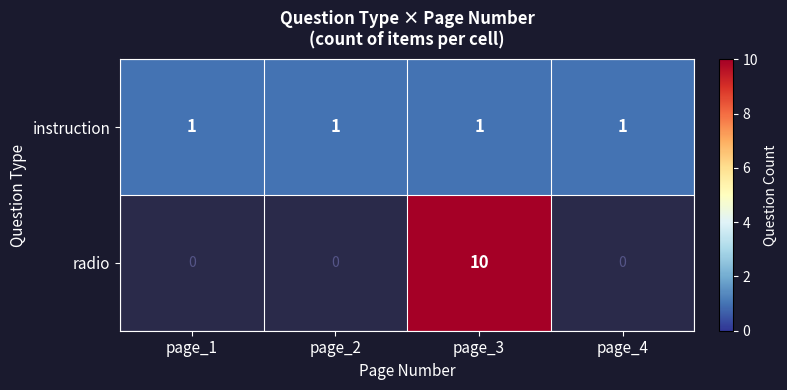

What is the total value across all series at page_3?

11